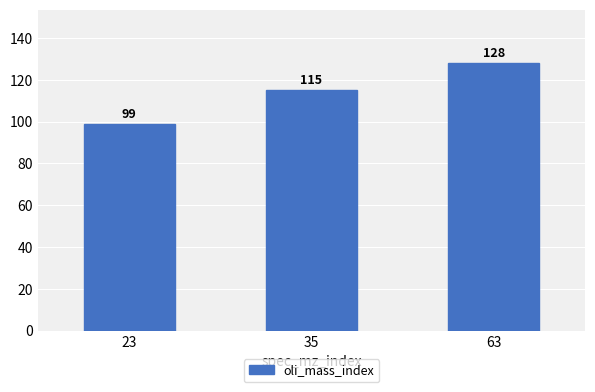

What is the value of the 1st bar from the left?

99